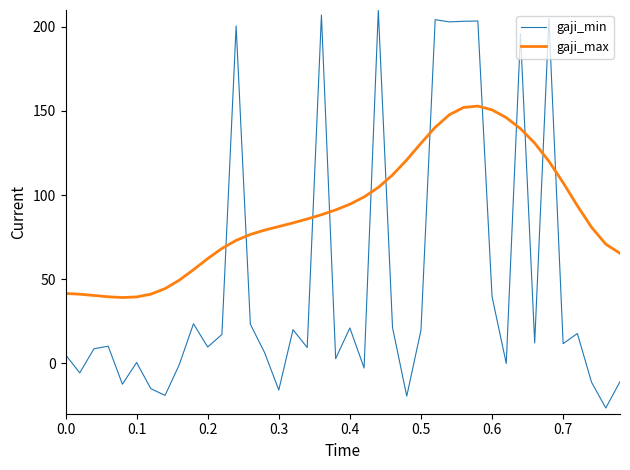

What is the difference between the maximum and minimum values in the gaji_min series?

236.4